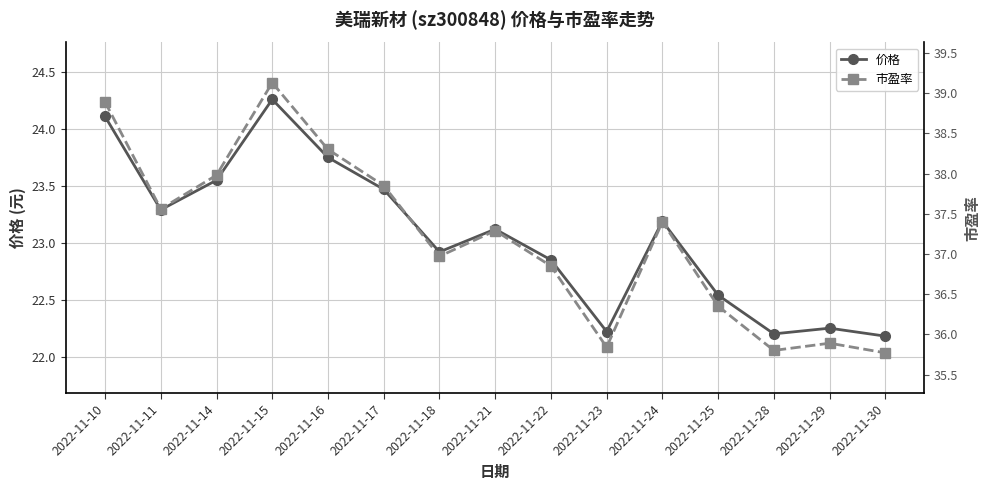

What is the value of the 价格 point at the 13th from the left?

22.2